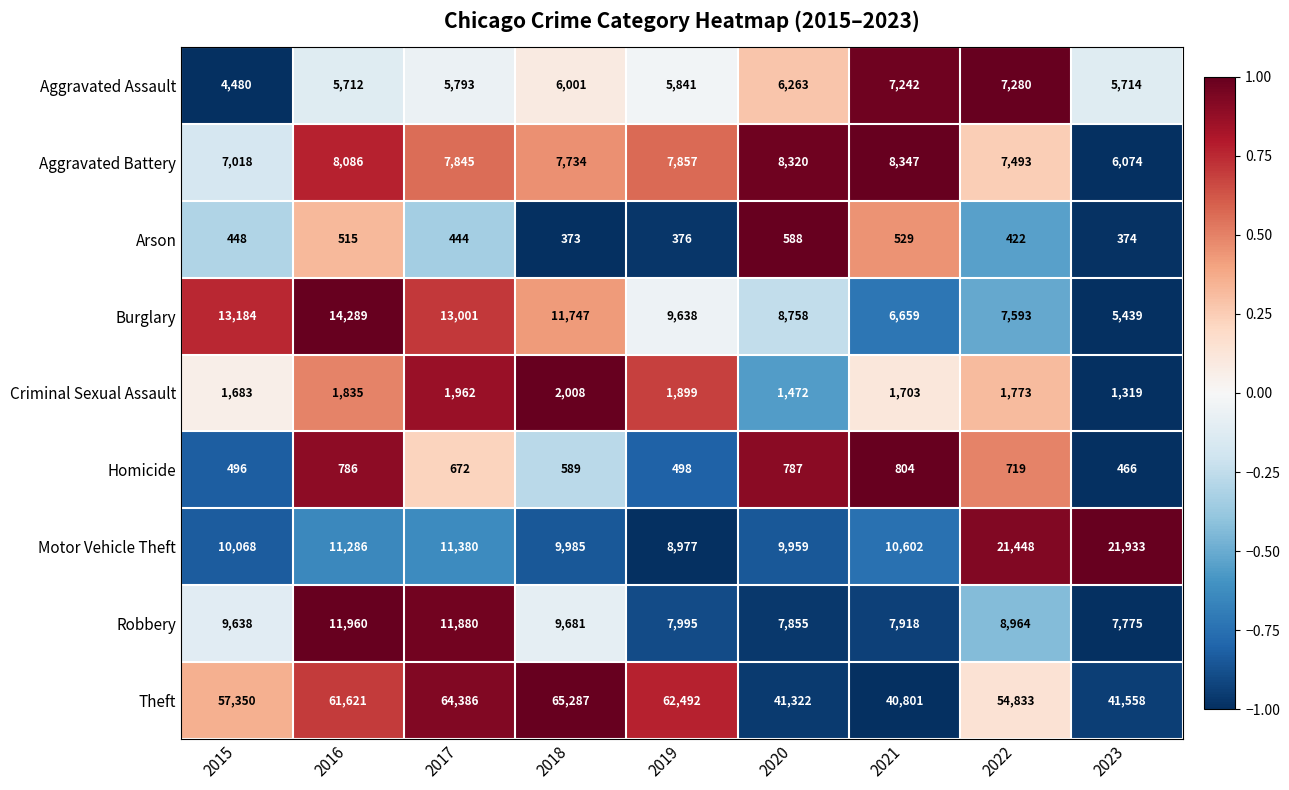

What is the approximate value of Robbery at 2019, to the nearest 50?

8000